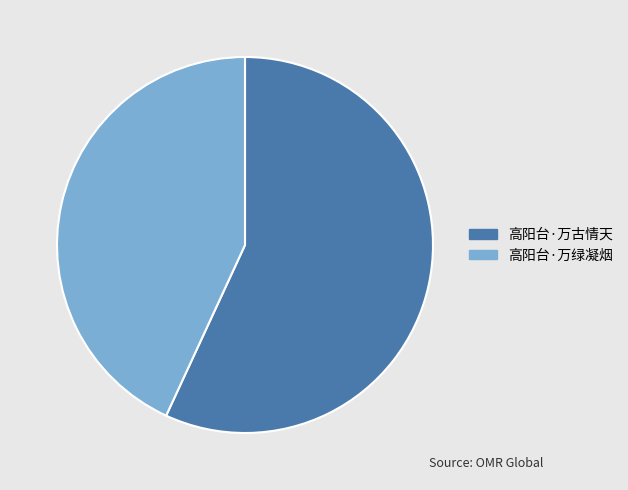

Do 高阳台·万古情天 and 高阳台·万绿凝烟 together represent more than half of the pie?

Yes